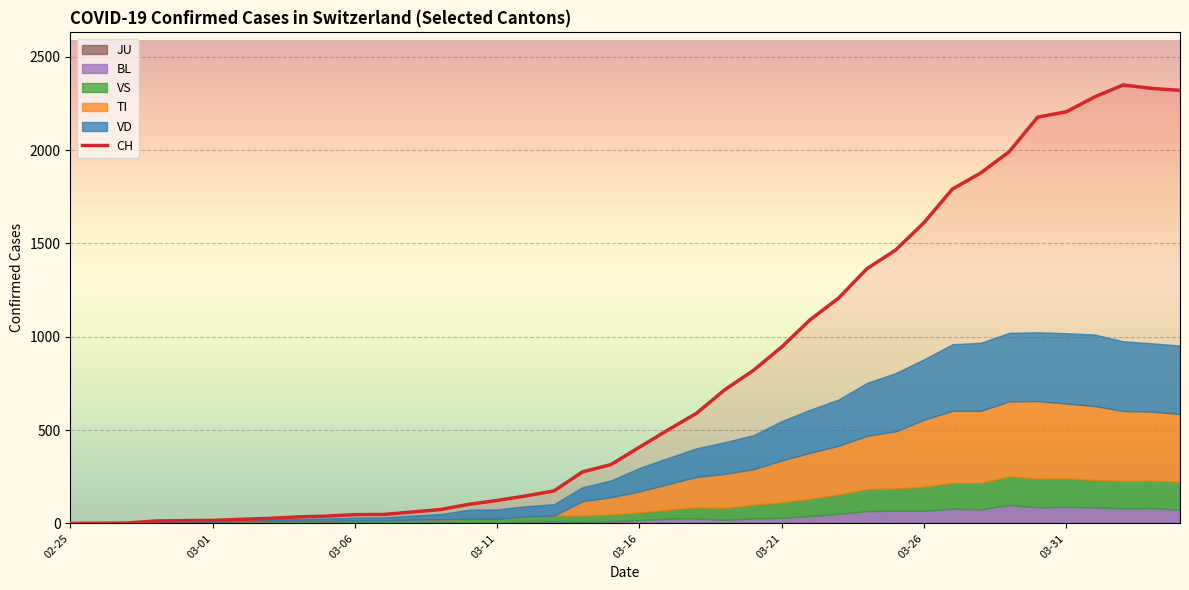

What is the highest value of the CH series?

2349